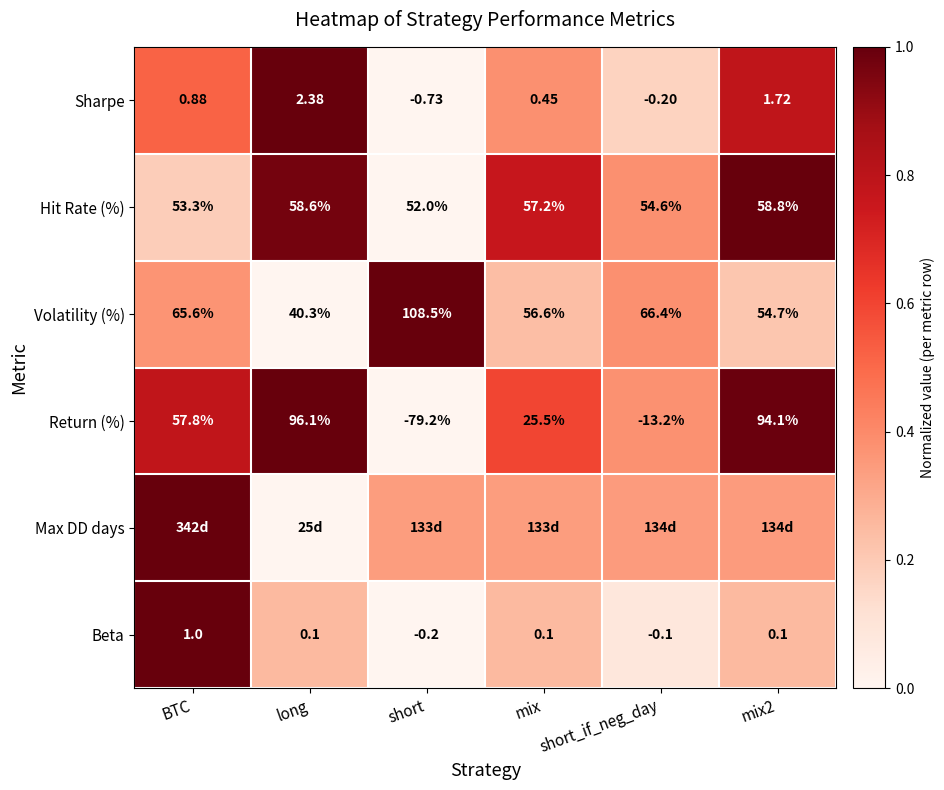

Where is Volatility (%) nearest to the value 74?

short_if_neg_day